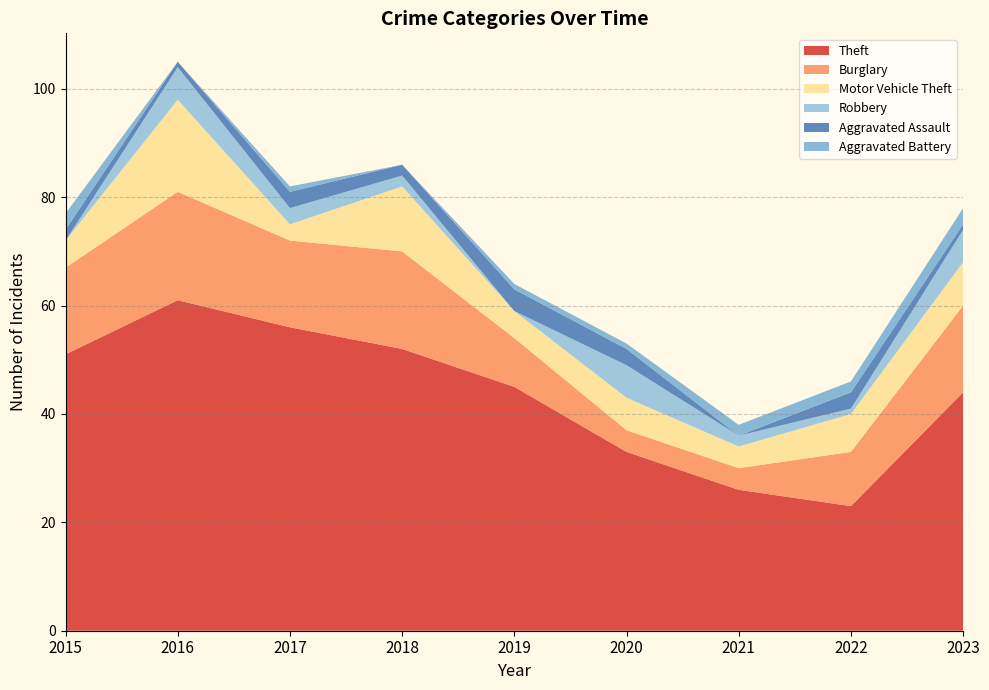

Reading right to left, what are all the values shown in this chart?

Theft: 2023=44	2022=23	2021=26	2020=33	2019=45	2018=52	2017=56	2016=61	2015=51
Burglary: 2023=16	2022=10	2021=4	2020=4	2019=9	2018=18	2017=16	2016=20	2015=16
Motor Vehicle Theft: 2023=8	2022=7	2021=4	2020=6	2019=5	2018=12	2017=3	2016=17	2015=5
Robbery: 2023=6	2022=1	2021=2	2020=6	2019=0	2018=2	2017=3	2016=6	2015=0
Aggravated Assault: 2023=1	2022=3	2021=0	2020=3	2019=4	2018=2	2017=3	2016=1	2015=2
Aggravated Battery: 2023=3	2022=2	2021=2	2020=1	2019=1	2018=0	2017=1	2016=0	2015=3